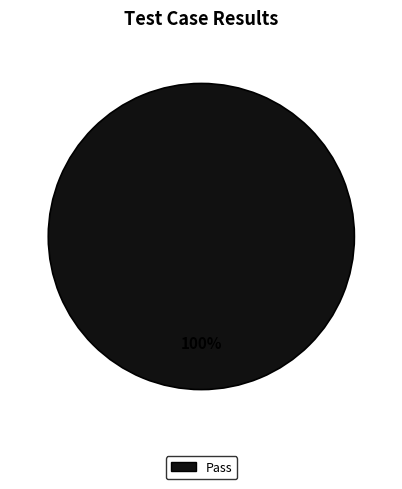

How many segments does this pie chart have?

1